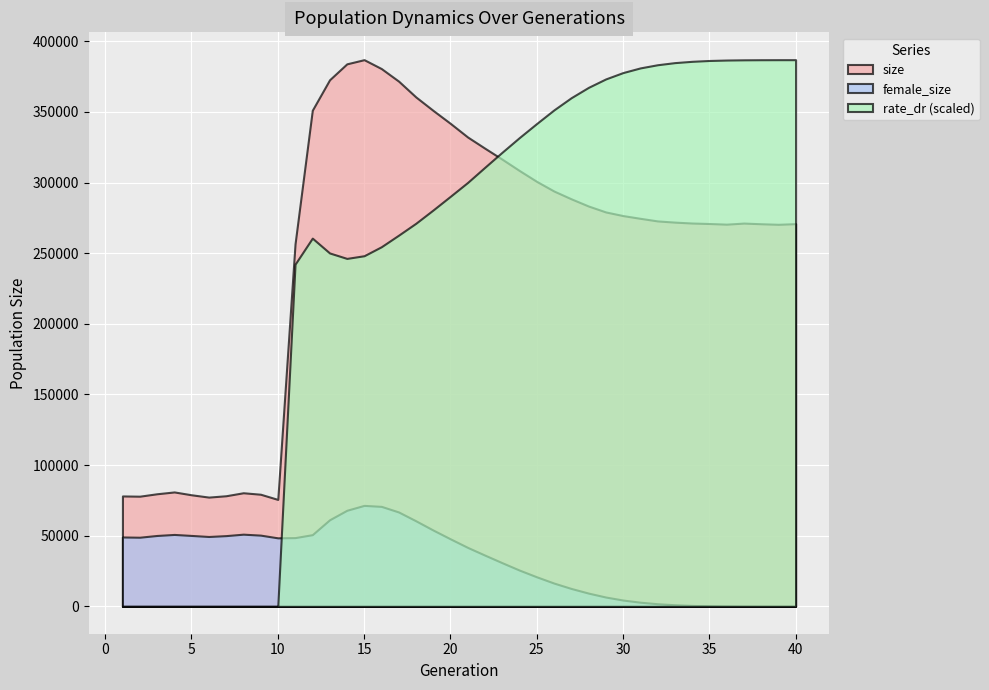

How many data points in female_size are less than 47797?

20